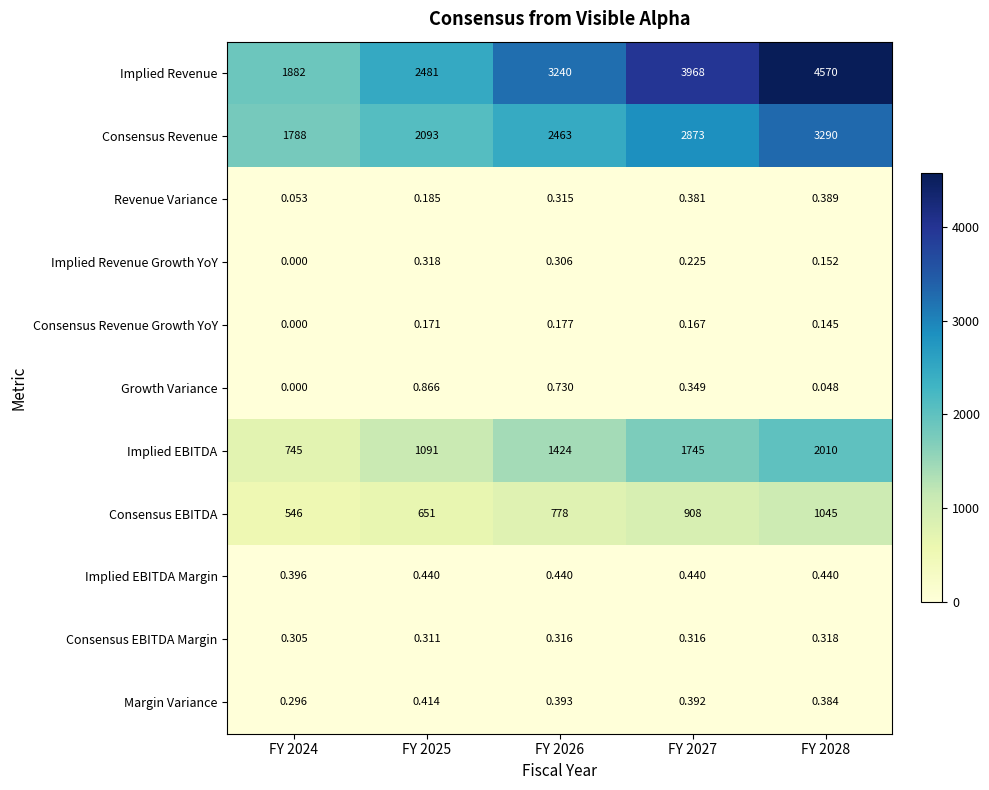

At how many categories does at least one series exceed 4454?

1